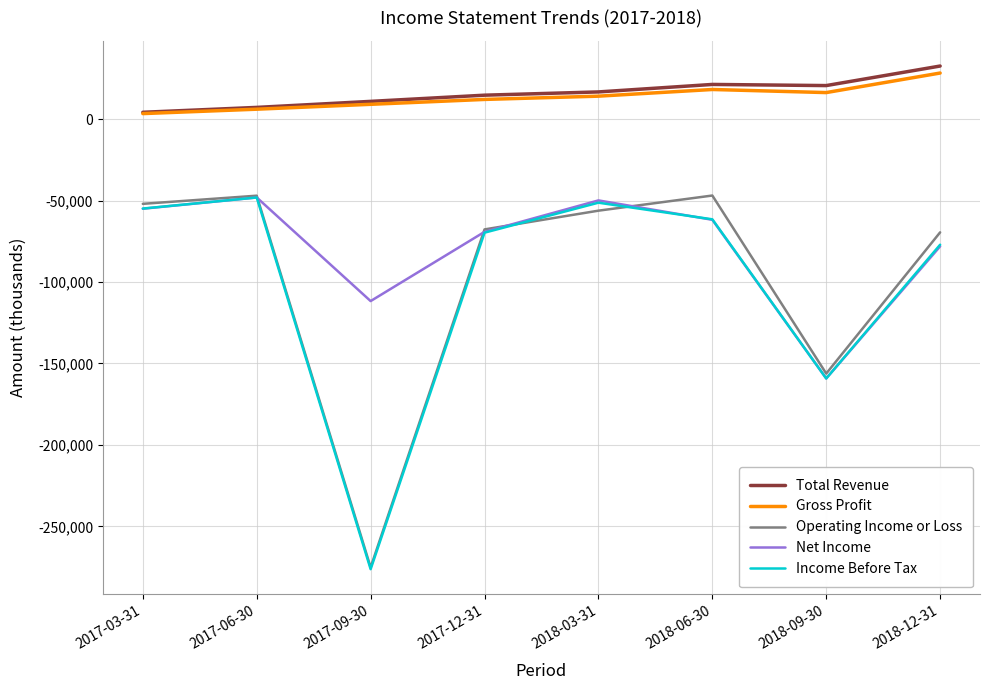

Is the value of Net Income at 2017-03-31 greater than the value of Gross Profit at 2018-03-31?

No